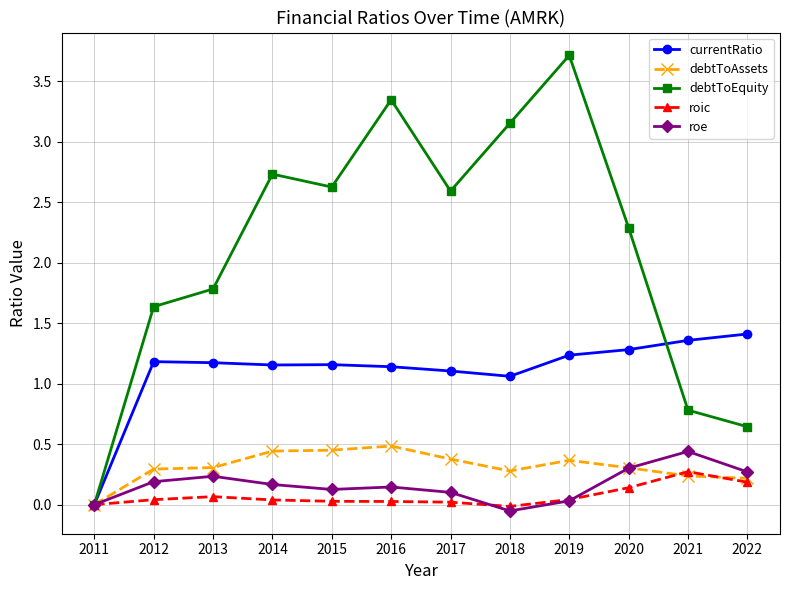

The value of debtToEquity at 2019 is 3.7. True or false?

True